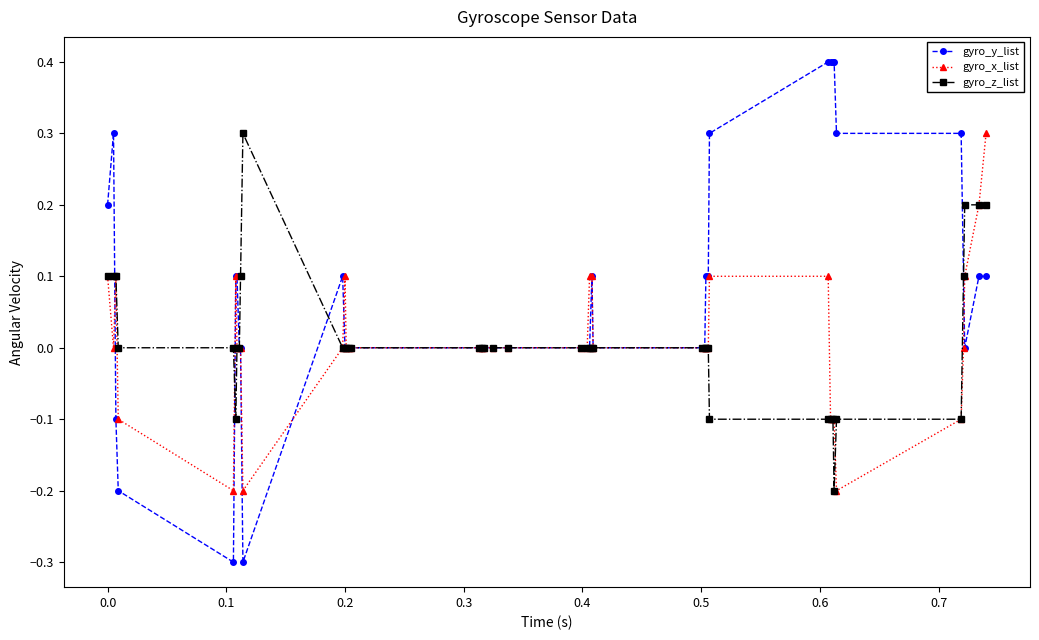

True or false: gyro_y_list has more than 0 points higher than both neighbors.

True